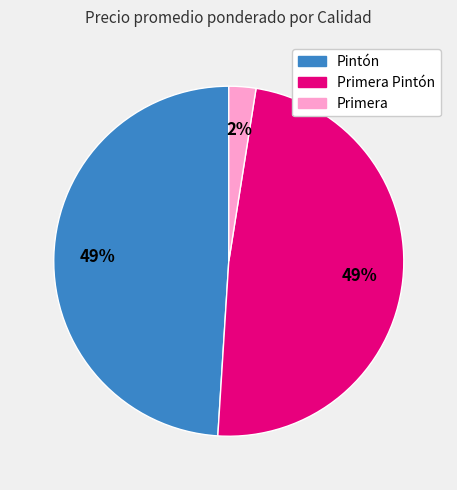

To the nearest percent, what is the average slice percentage?

33%